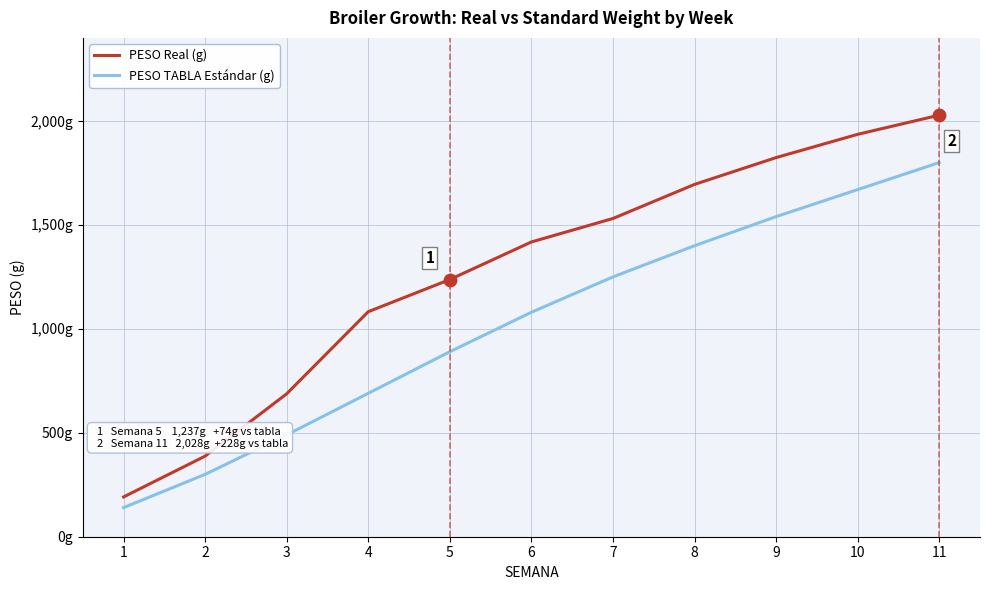

At which category is the sum across all series the highest?

11